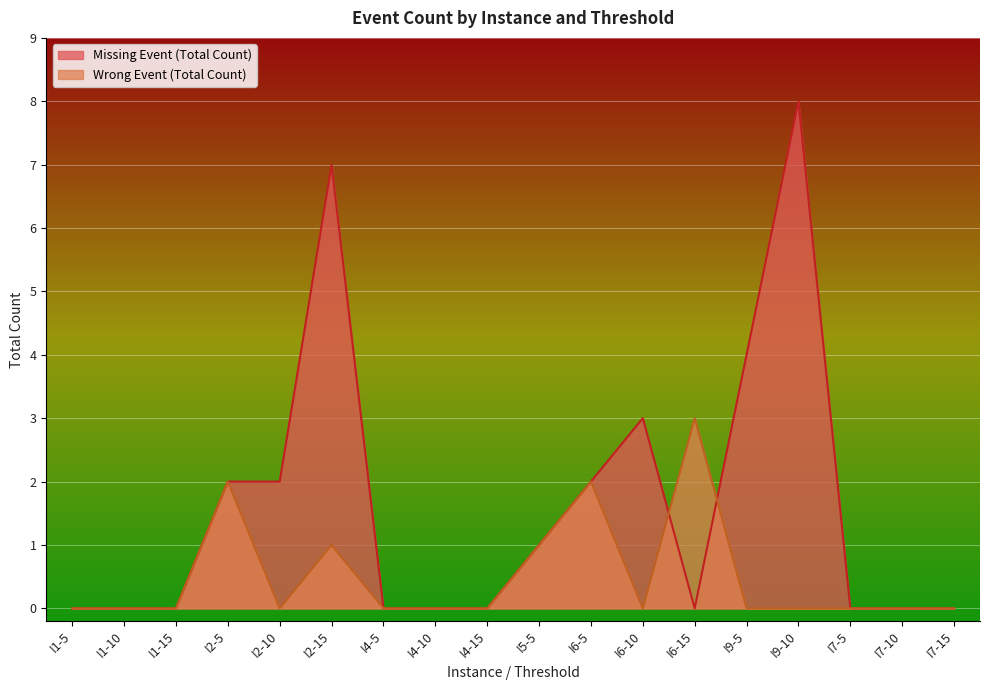

Between I4-10 and I9-5, which series saw the biggest shift?

Missing Event (Total Count)